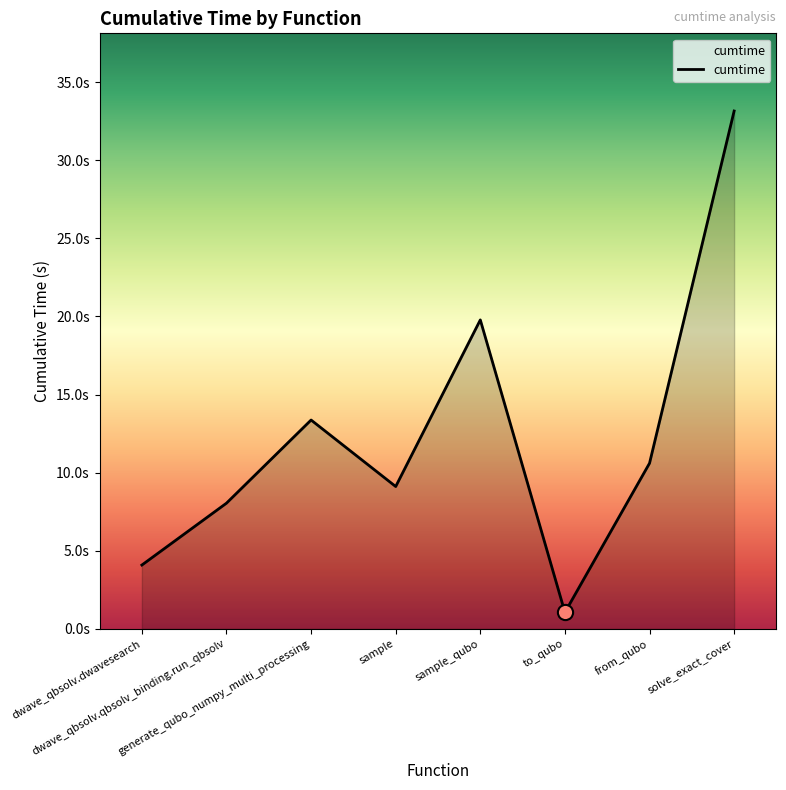

What is the change in value from dwave_qbsolv.dwavesearch to sample?

+5.0